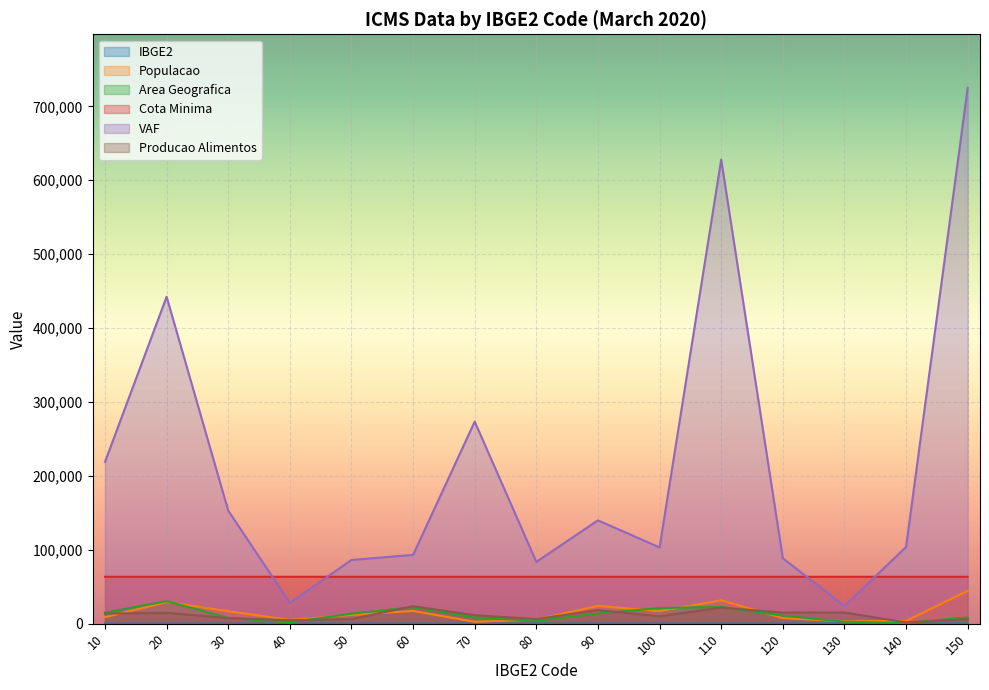

Where does the VAF series first go above 103813?

10